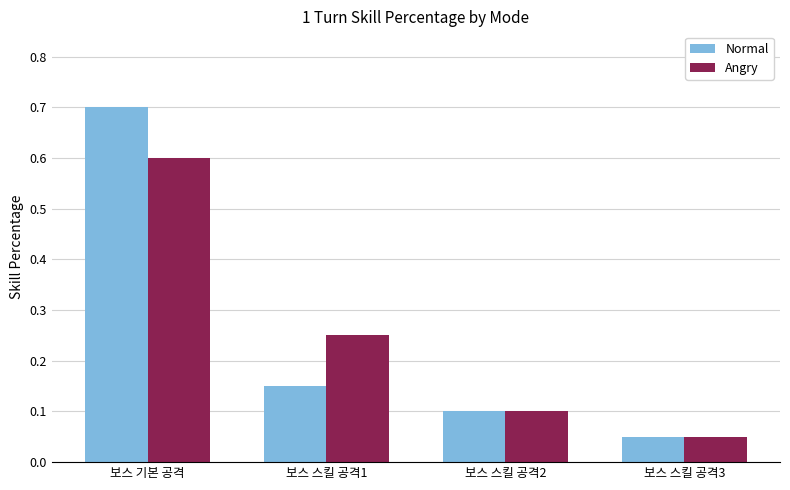

Which category has the lowest value in the Angry series?

보스 스킬 공격3